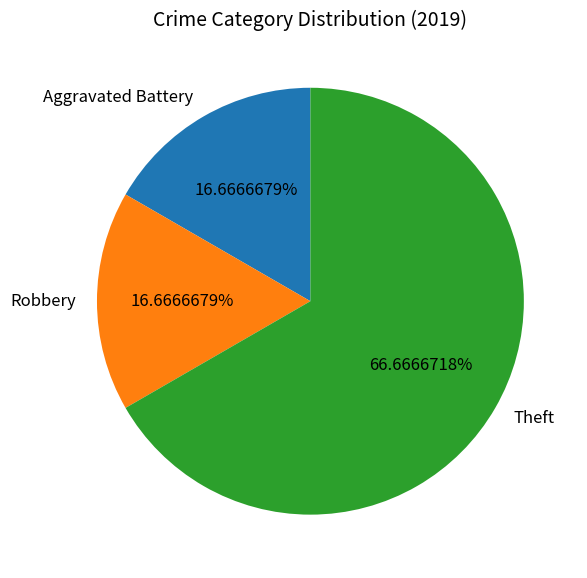

Count the number of slices in the pie.

3